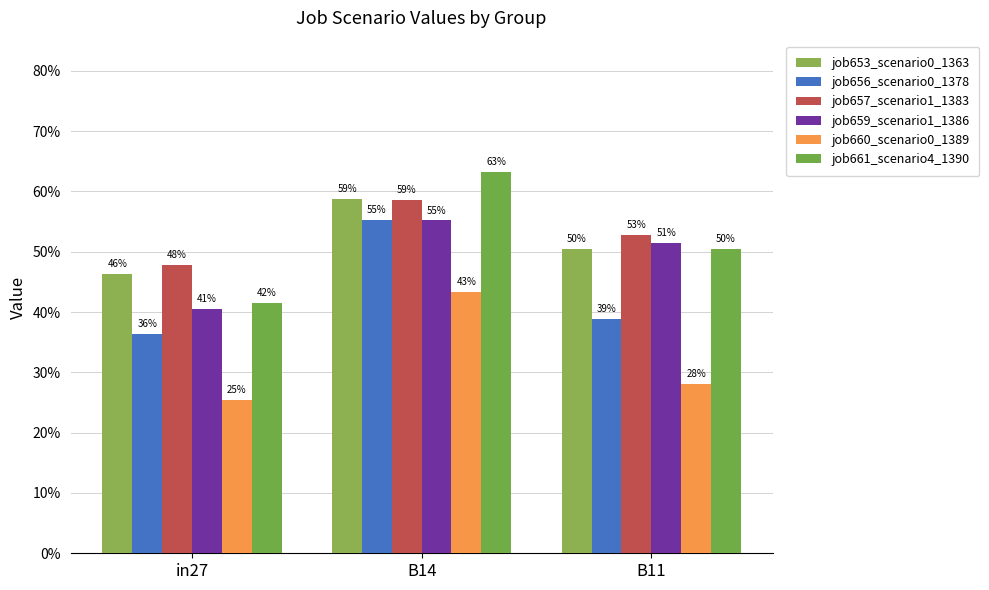

Does the chart contain any negative values?

No